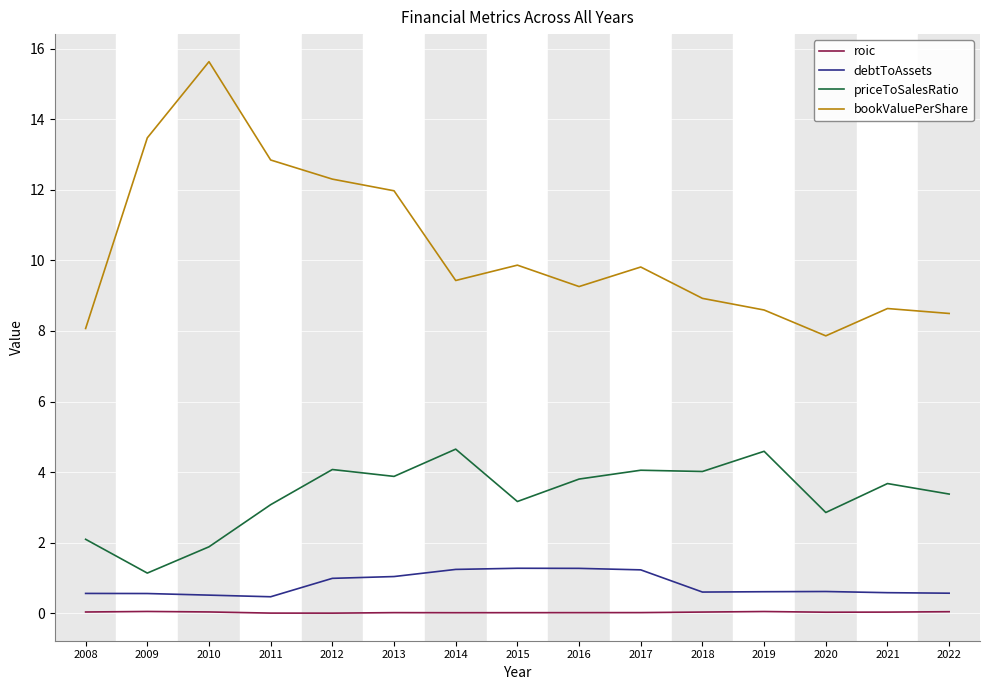

Which series has the largest total across all categories?

bookValuePerShare